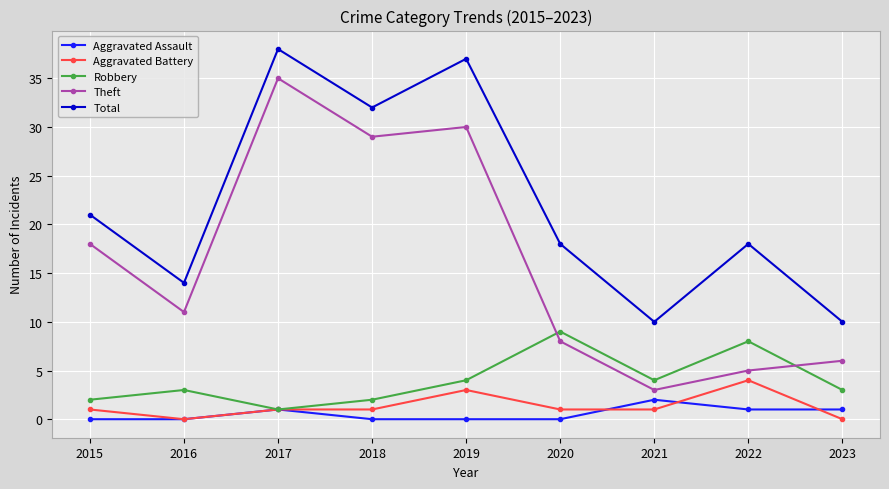

What is the difference between the Theft values at 2015 and 2023?

12